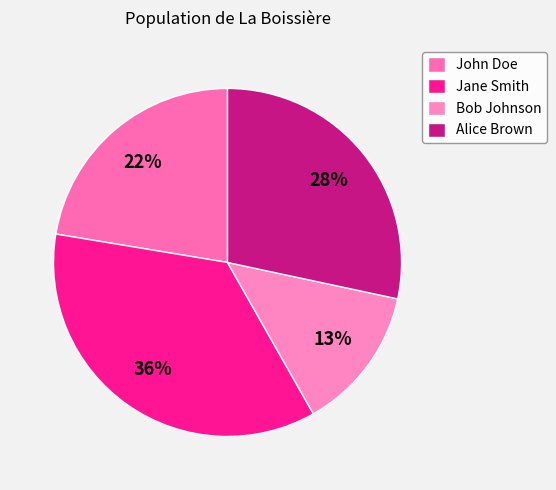

How many slices are in this pie chart?

4